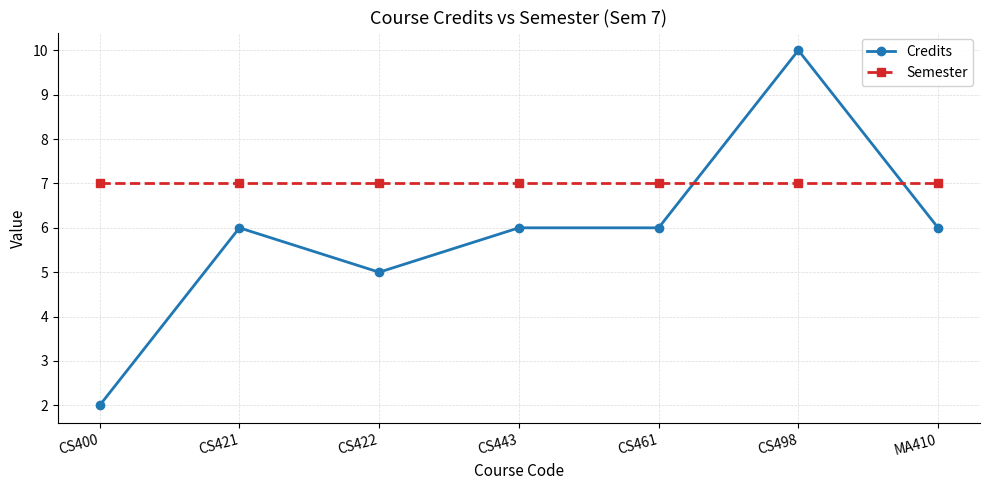

Is it true that Semester equals 7 at CS498?

True